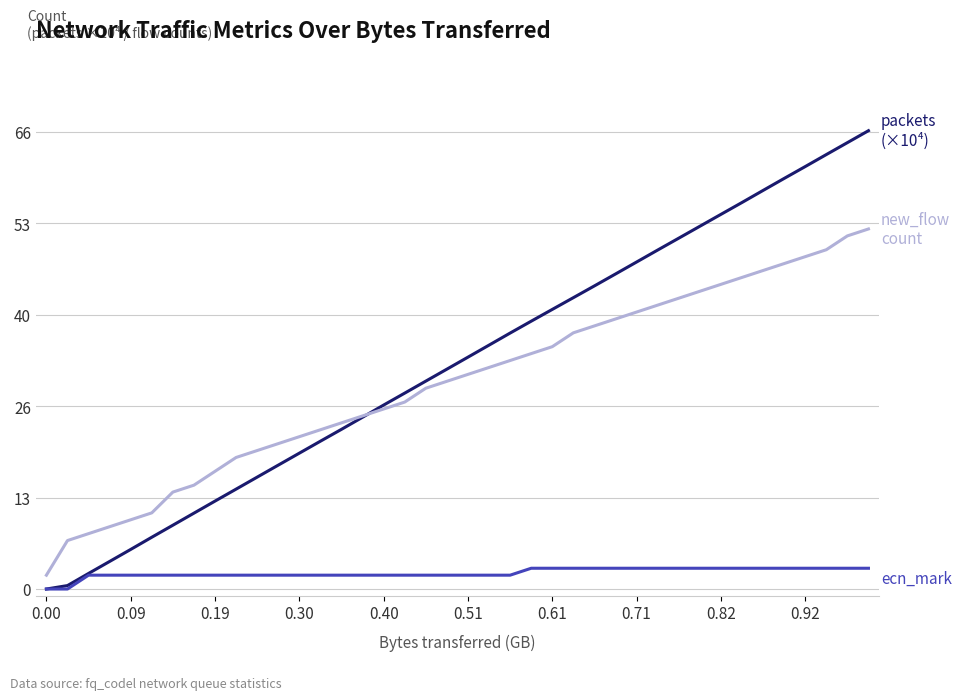

What is the greatest value displayed?

66.2